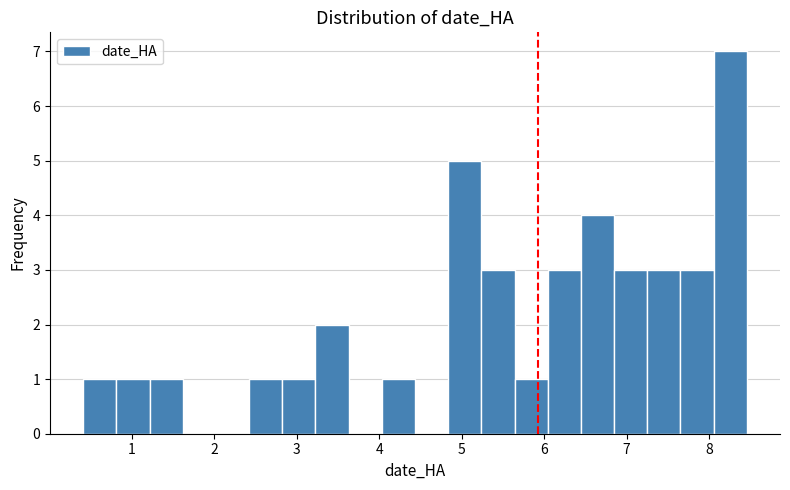

Over which range of the x-axis is the bar tallest?

8.1 to 8.5